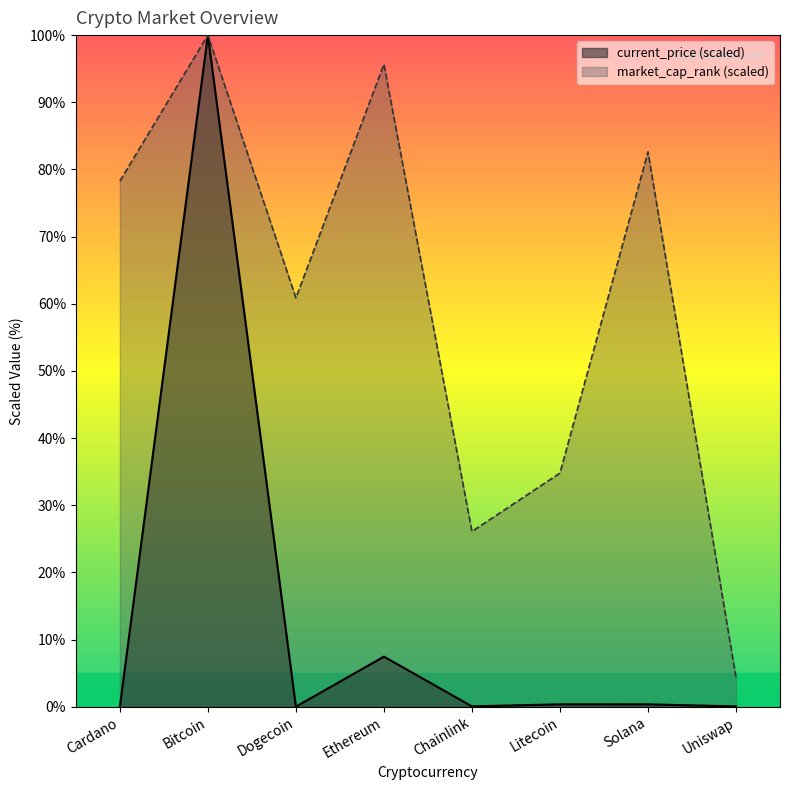

True or false: current_price and market_cap_rank intersect in this chart.

False